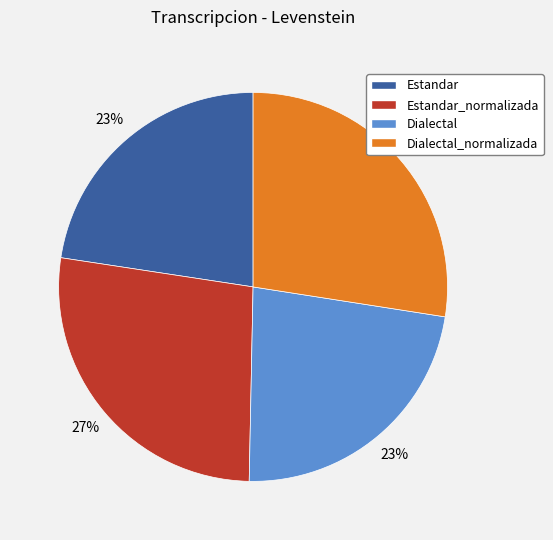

Does Estandar_normalizada represent more than half of the total?

No